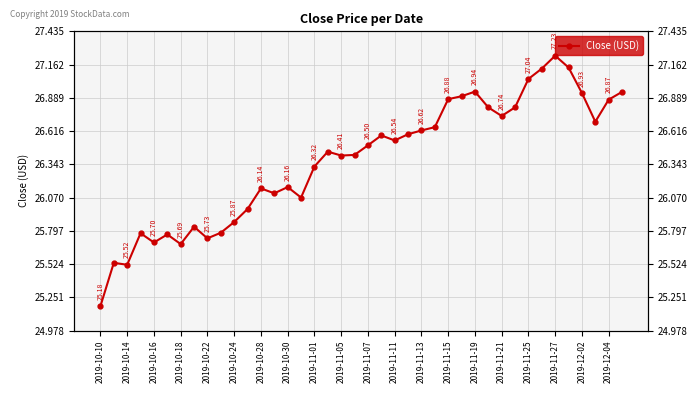

How many series are shown in this chart?

1